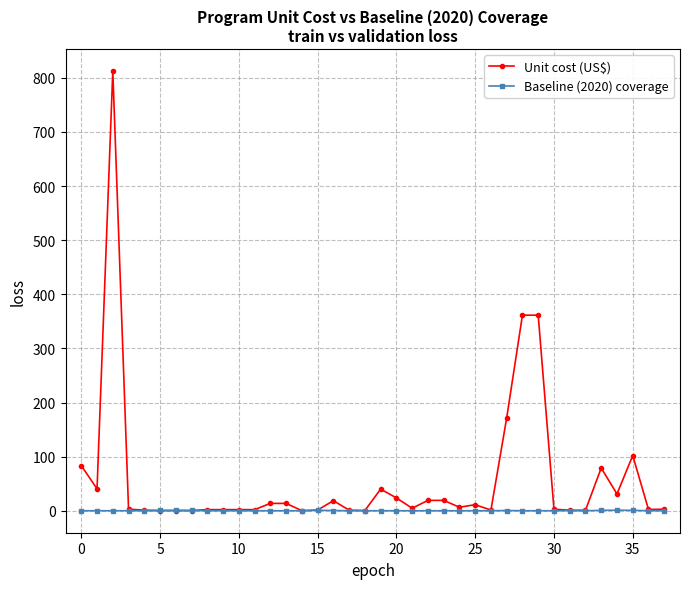

True or false: Baseline (2020) coverage has more than 2 interior local peaks.

True